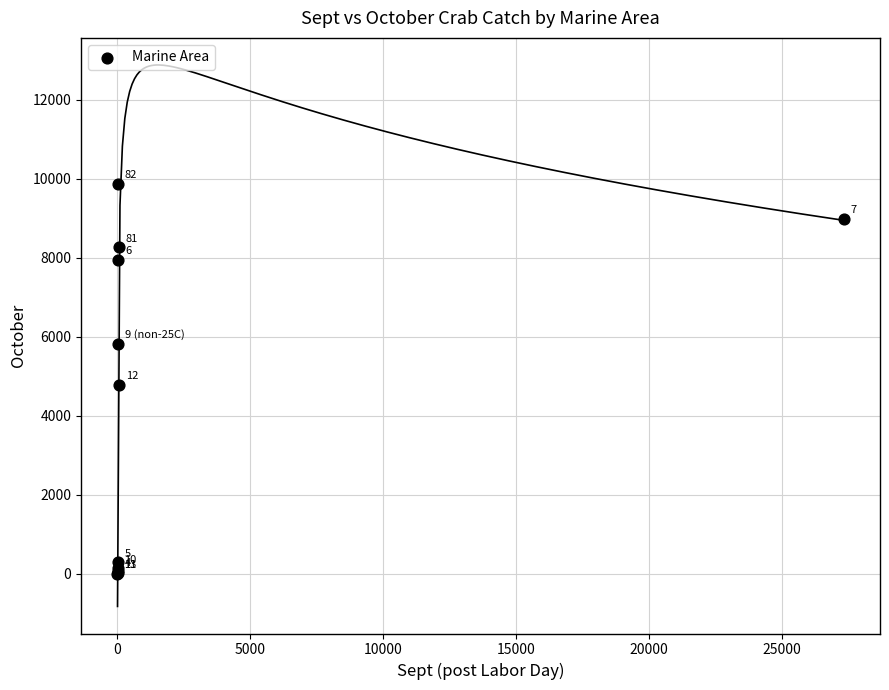

What Y value in the scatter plot is closest to 4933?

4787